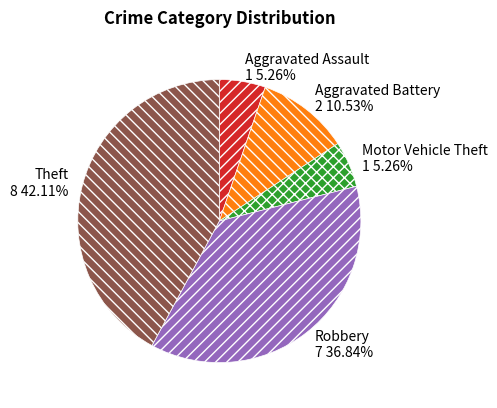

Between Aggravated Assault and Aggravated Battery, which is larger?

Aggravated Battery